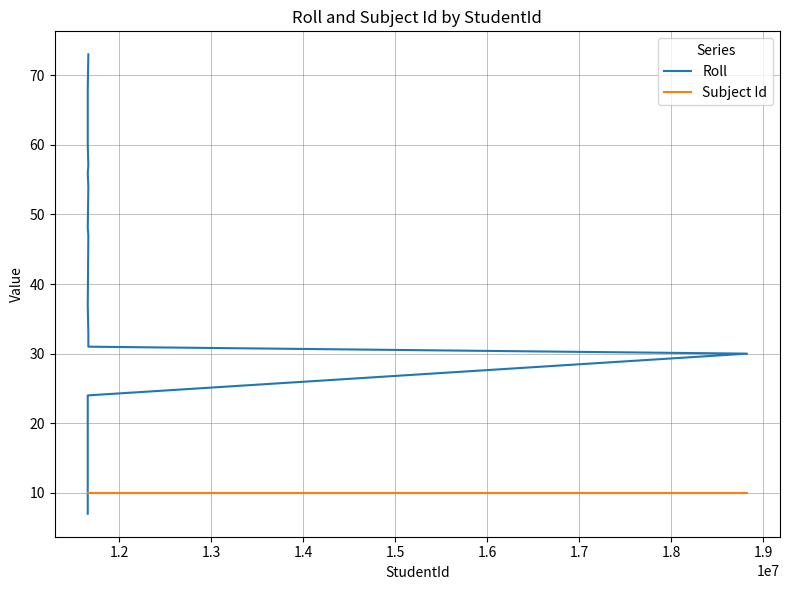

The Roll series shows 17 at 10. True or false?

False